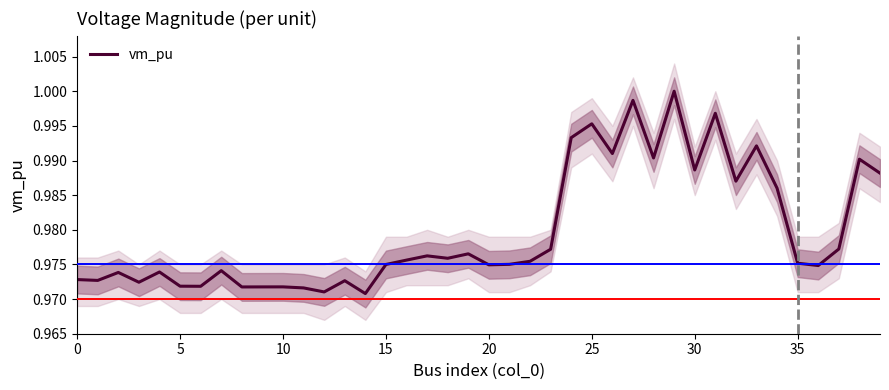

Between 14 and 33, which is larger?

33